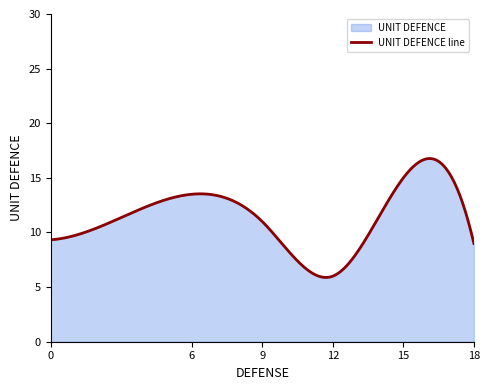

What is the smallest value displayed?

5.9